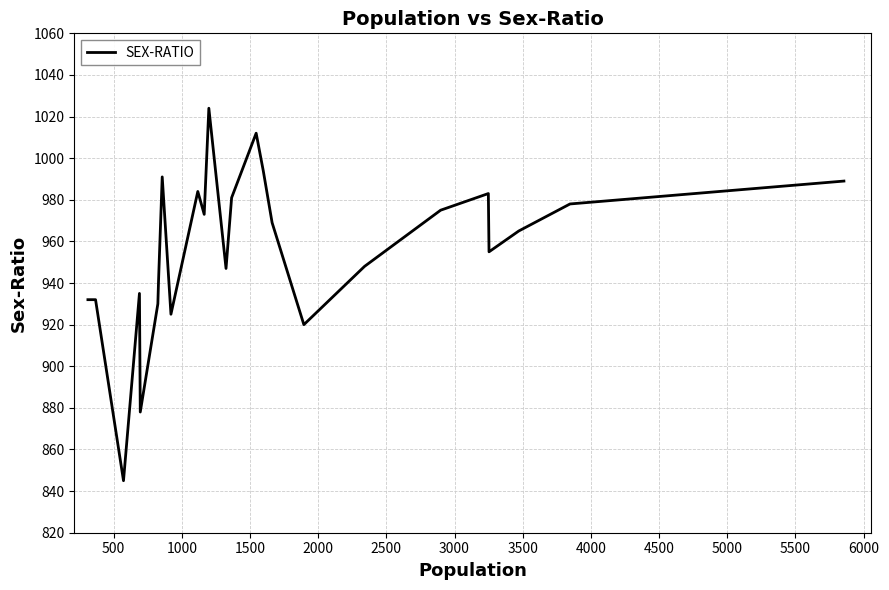

What is the maximum value shown in the chart?

1024